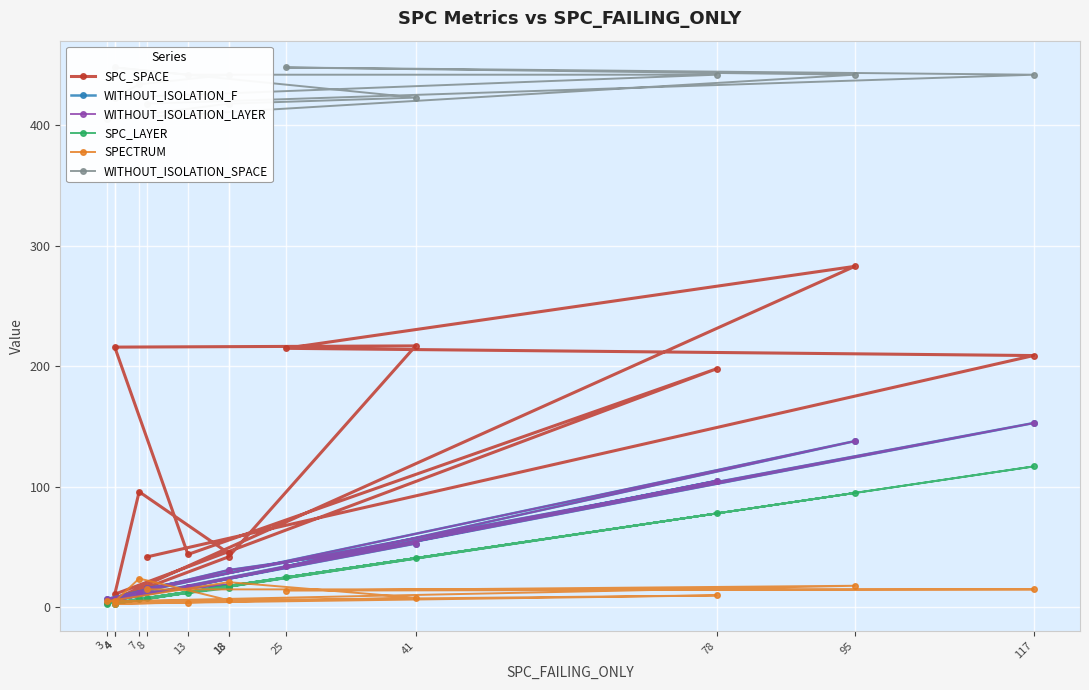

What is the average value of the SPC_SPACE series?

125